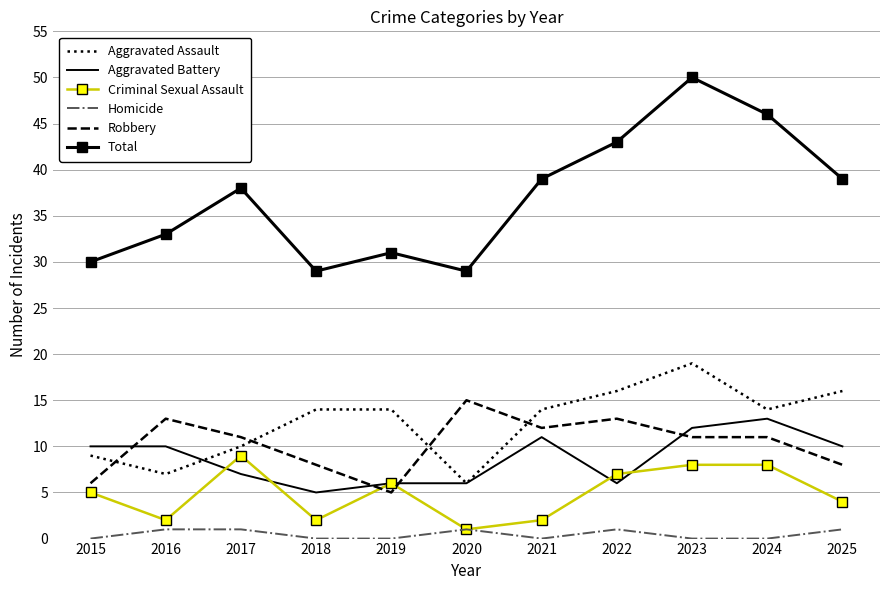

Reading right to left, extract all data points from this chart.

Aggravated Assault: 2025=16	2024=14	2023=19	2022=16	2021=14	2020=6	2019=14	2018=14	2017=10	2016=7	2015=9
Aggravated Battery: 2025=10	2024=13	2023=12	2022=6	2021=11	2020=6	2019=6	2018=5	2017=7	2016=10	2015=10
Criminal Sexual Assault: 2025=4	2024=8	2023=8	2022=7	2021=2	2020=1	2019=6	2018=2	2017=9	2016=2	2015=5
Homicide: 2025=1	2024=0	2023=0	2022=1	2021=0	2020=1	2019=0	2018=0	2017=1	2016=1	2015=0
Robbery: 2025=8	2024=11	2023=11	2022=13	2021=12	2020=15	2019=5	2018=8	2017=11	2016=13	2015=6
Total: 2025=39	2024=46	2023=50	2022=43	2021=39	2020=29	2019=31	2018=29	2017=38	2016=33	2015=30